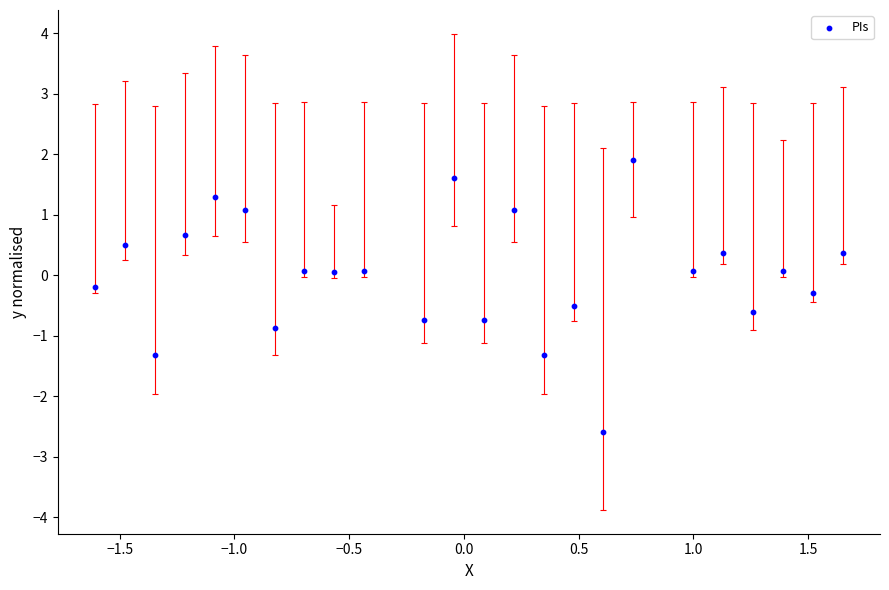

What is the range of Y values (max minus min)?

4.5